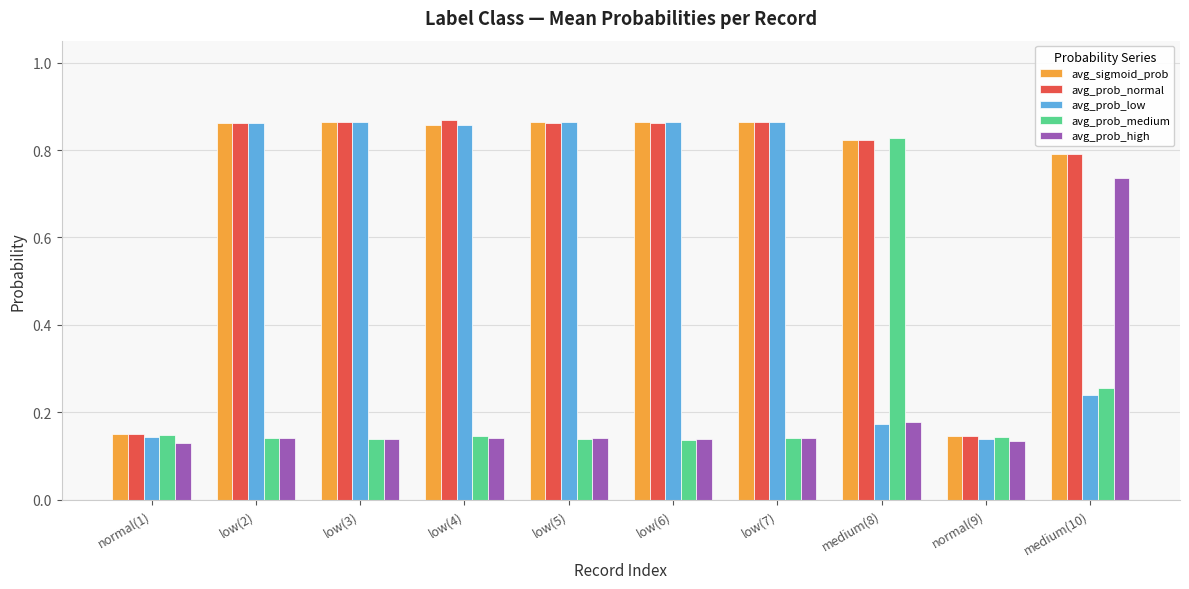

True or false: avg_prob_low has a value of 0.2 at low(3).

False